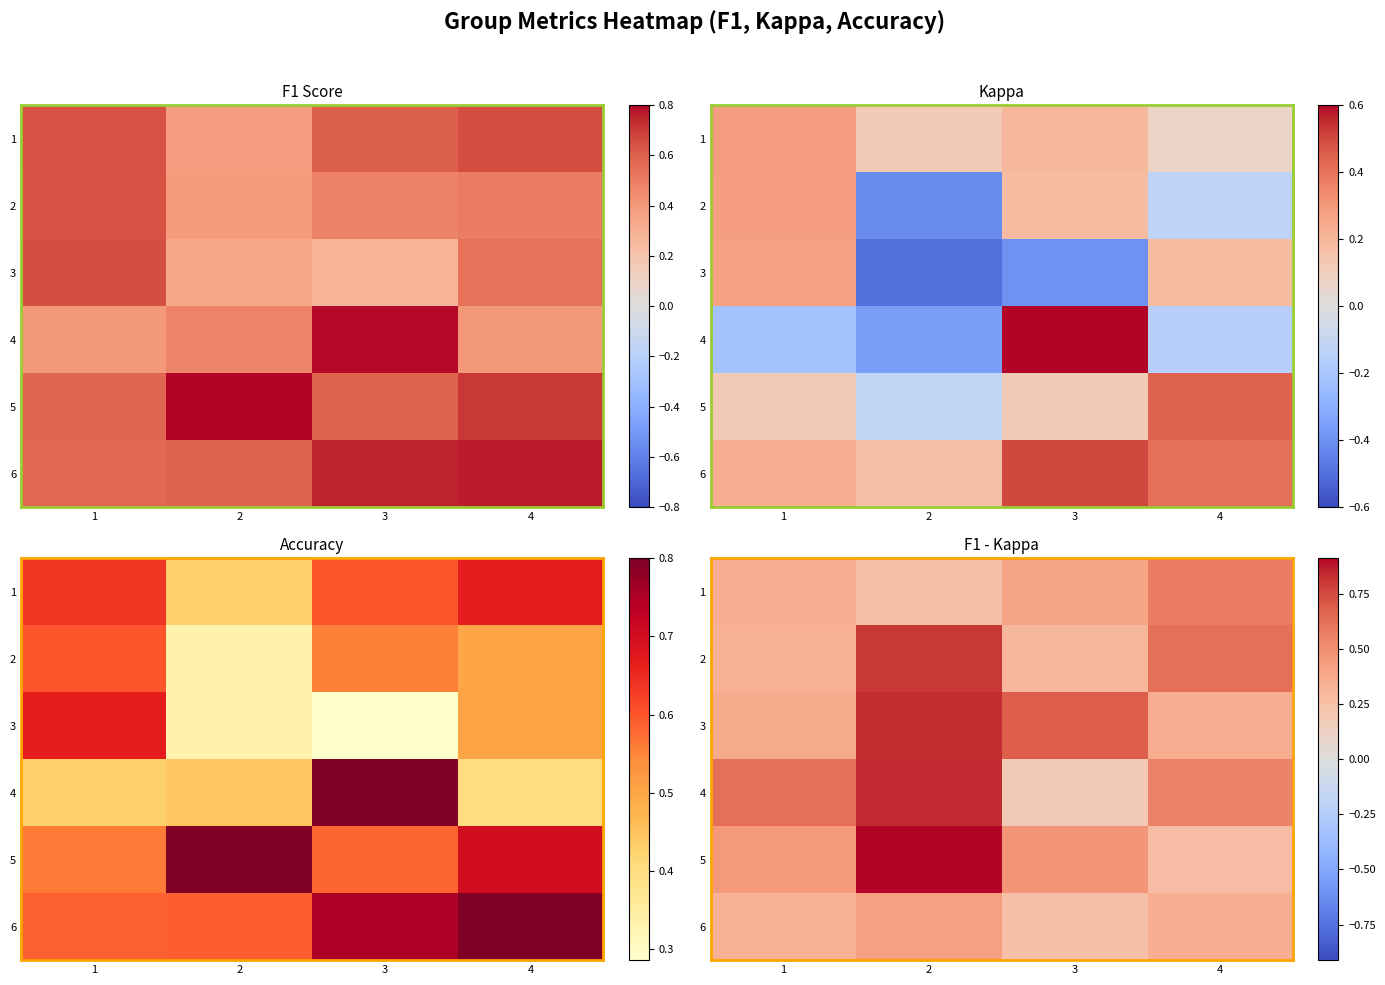

Rank the series by their maximum value, from highest to lowest.

5, 4, 3, 2, 1, 6